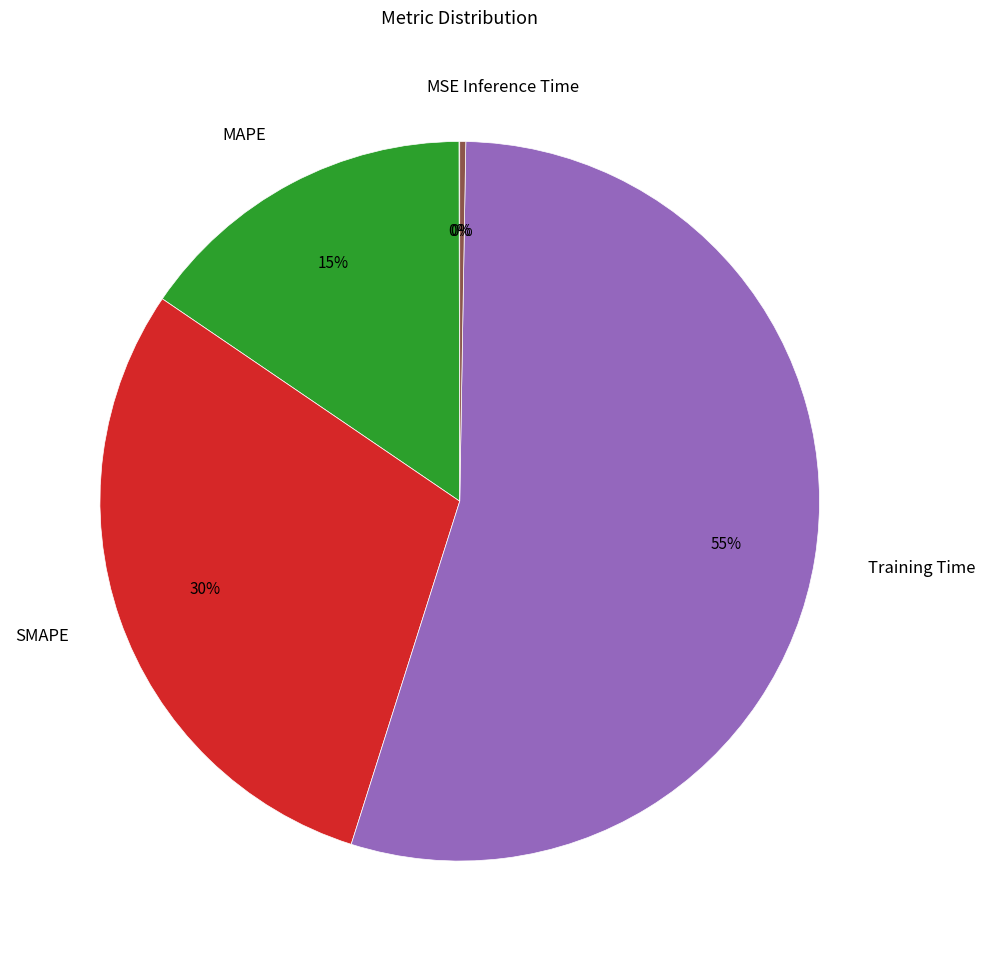

Which category has the biggest portion of the pie?

Training Time